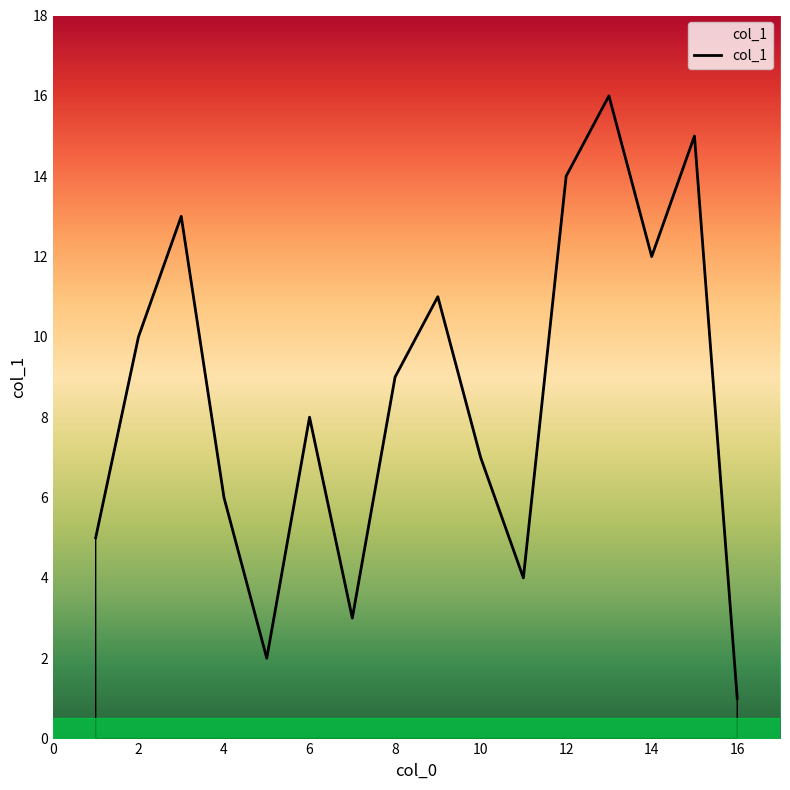

What is the maximum value shown in the chart?

16